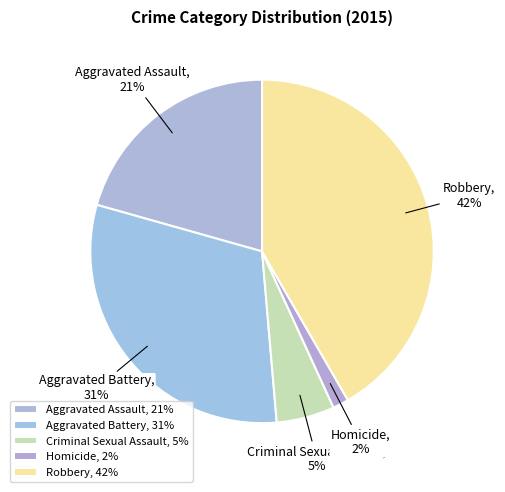

What is the ratio of the value at Criminal Sexual Assault to the value at Aggravated Battery?

0.2